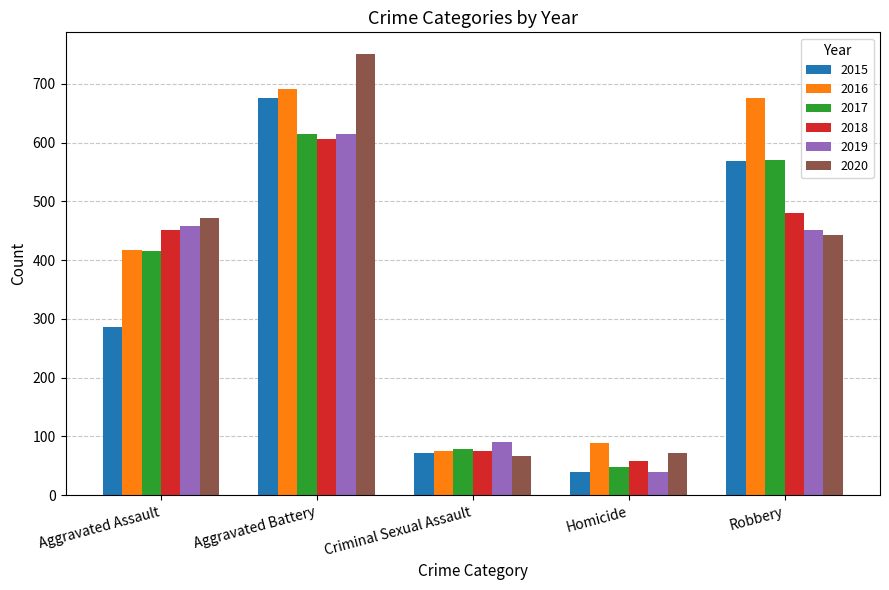

Which category has the highest value in the 2020 series?

Aggravated Battery